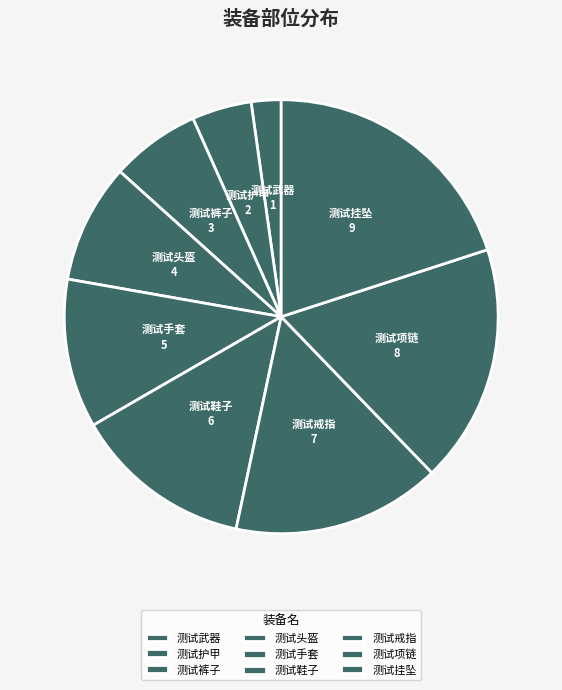

True or false: 测试鞋子 accounts for 6% of the total.

False